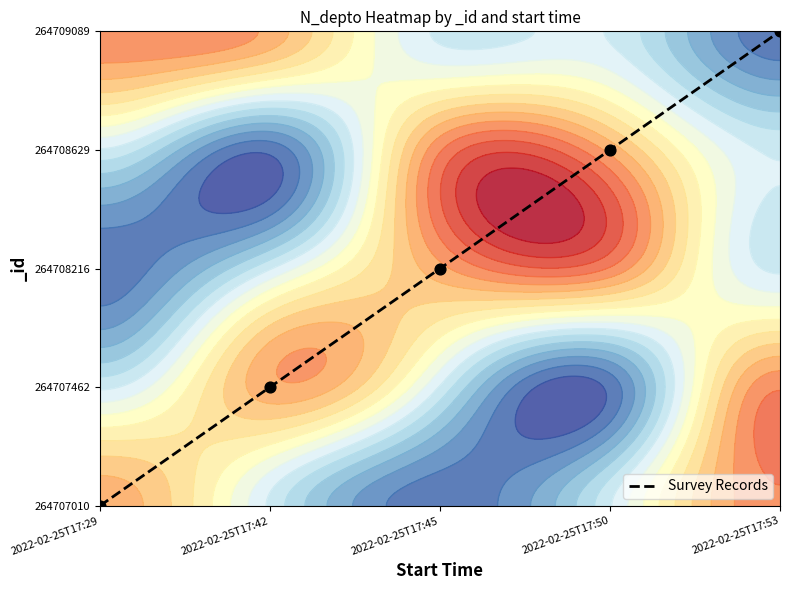

The chart shows a value of 3 at 2022-02-25T17:50. True or false?

True